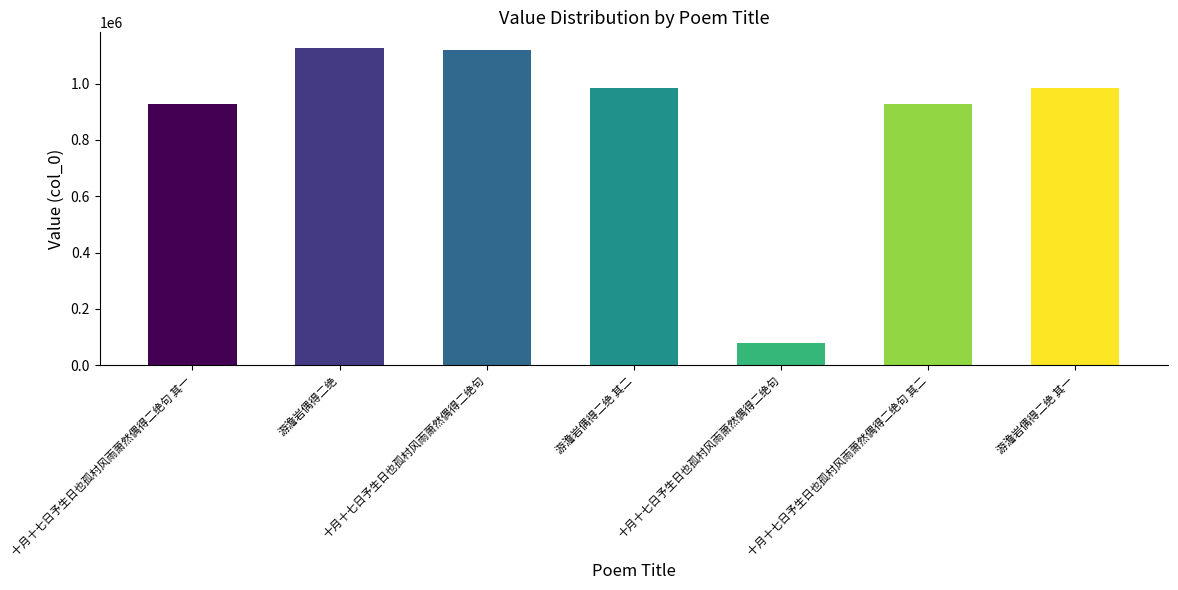

Count the number of data series in this chart.

1